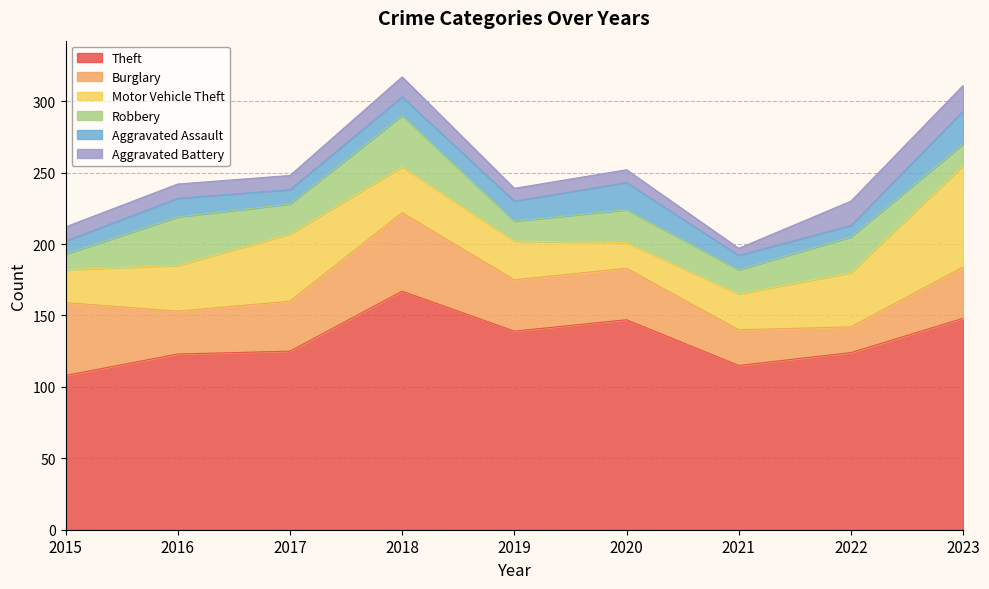

True or false: Theft has a value of 175 at 2022.

False